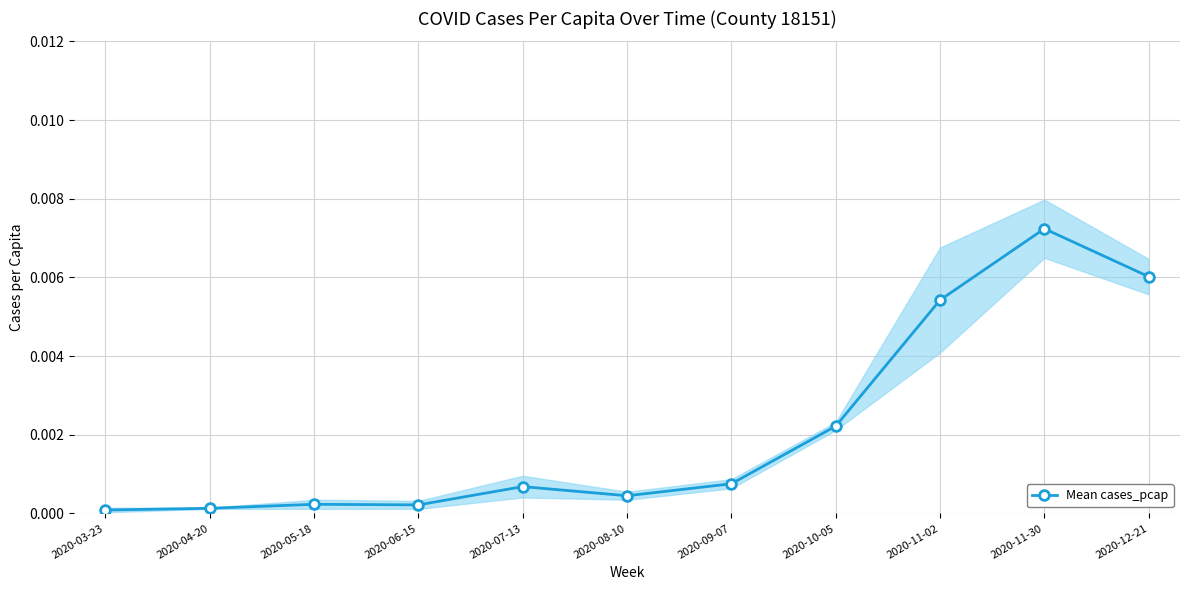

Which category has the highest value in the Mean cases_pcap series?

2020-11-30